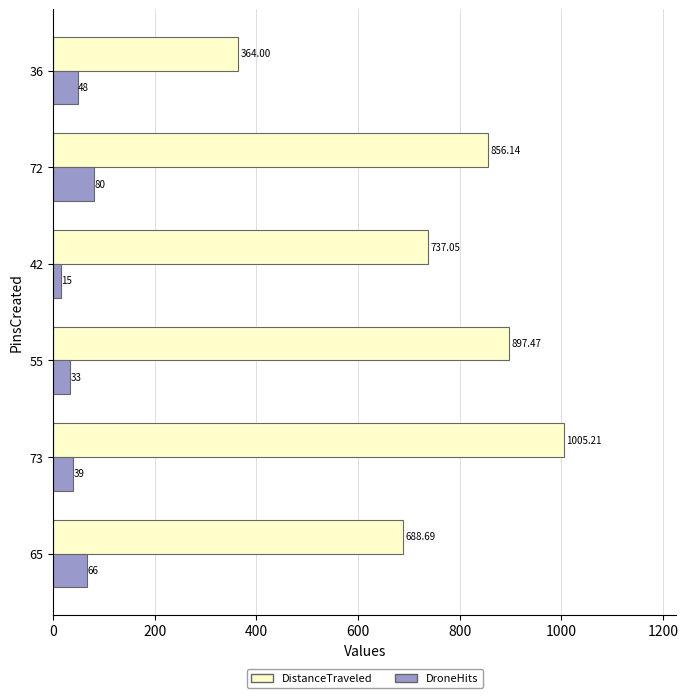

At which category is the sum across all series the highest?

73